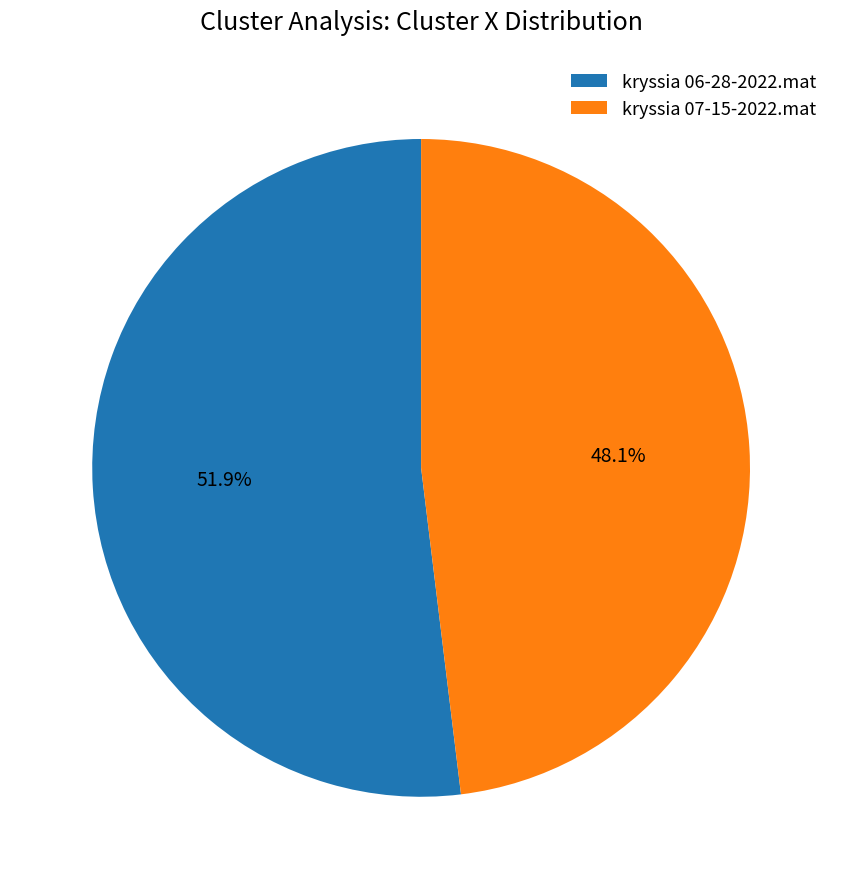

To the nearest percent, what percentage of the pie is kryssia 07-15-2022.mat?

48%